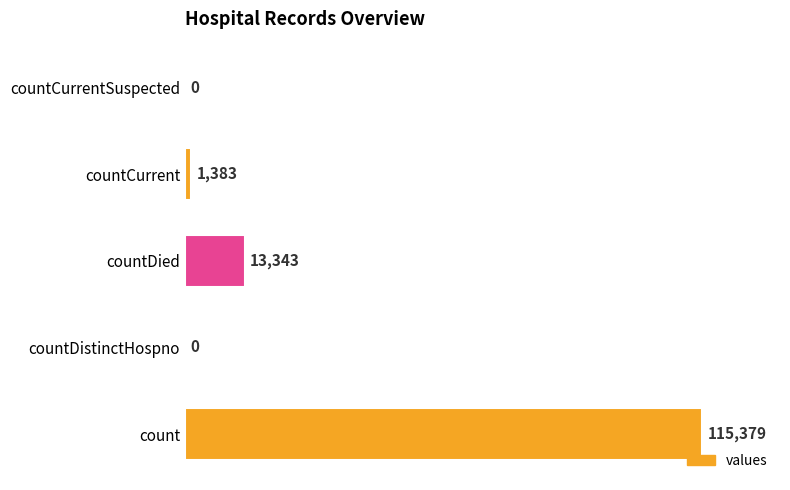

Is it true that the value at count is 159637?

False